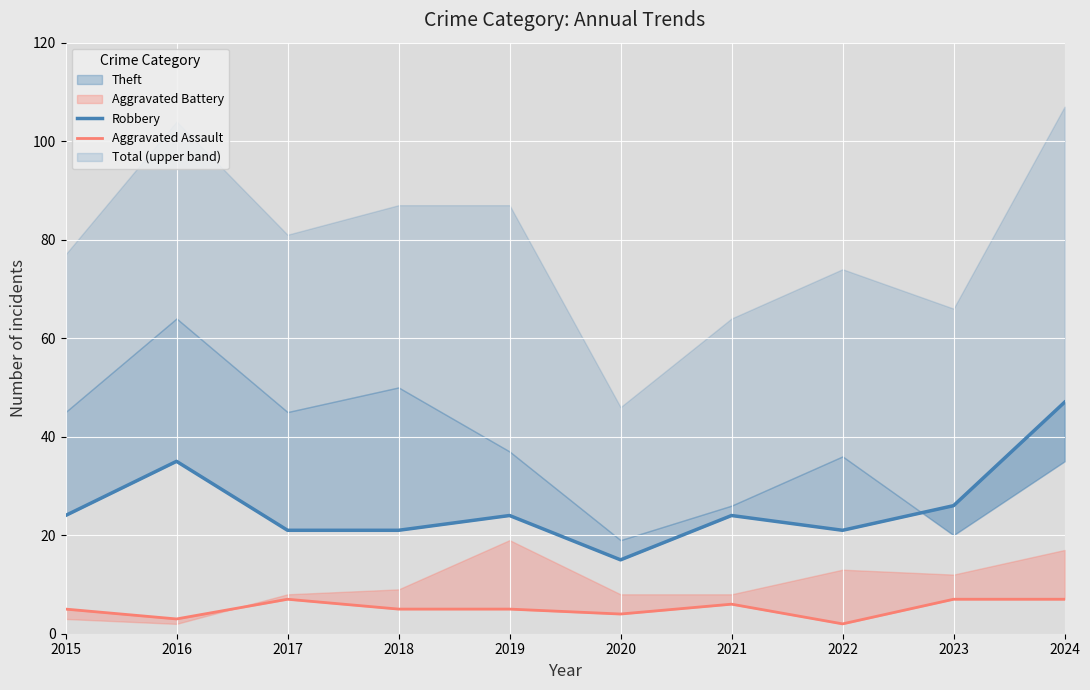

The Robbery series shows 24 at 2015. True or false?

True